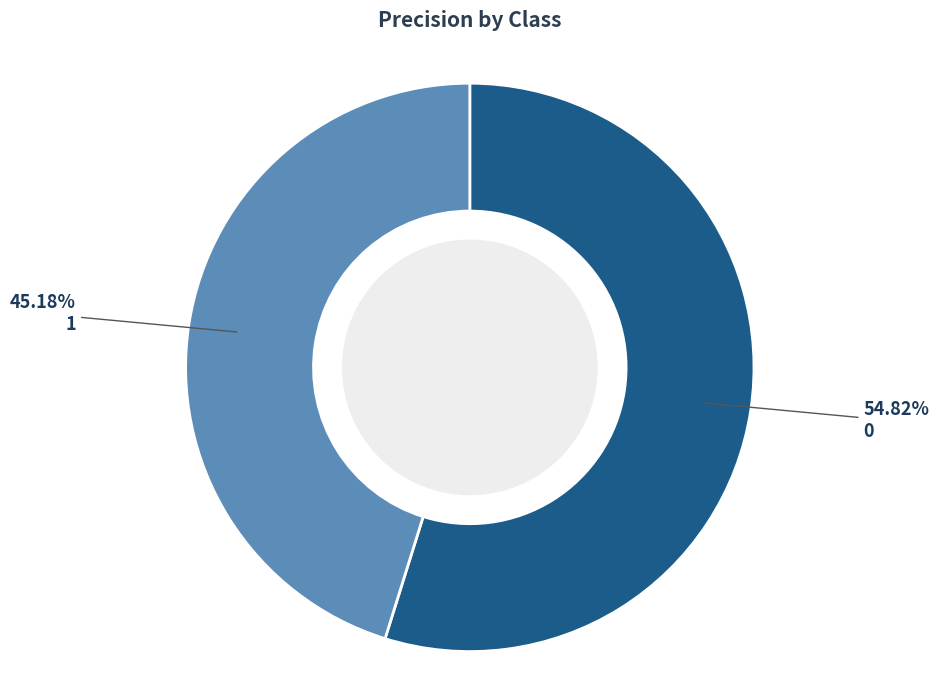

To the nearest percent, what is the difference between the largest and smallest slice percentages?

10%